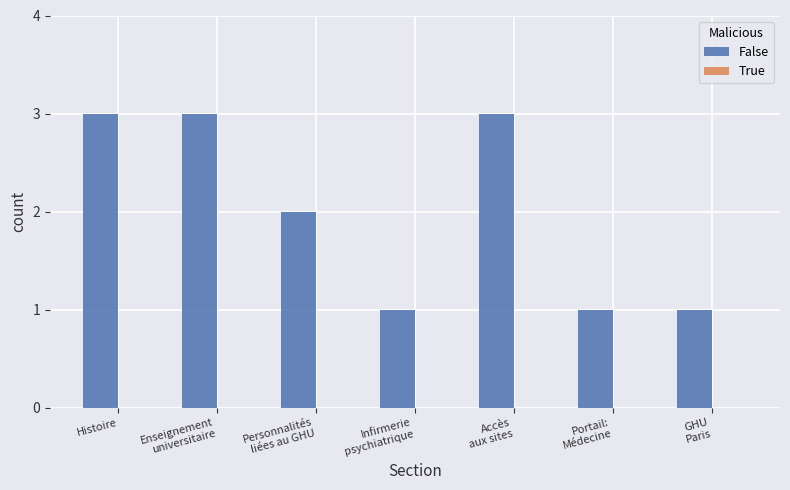

True or false: the data shows 3 at Histoire.

True